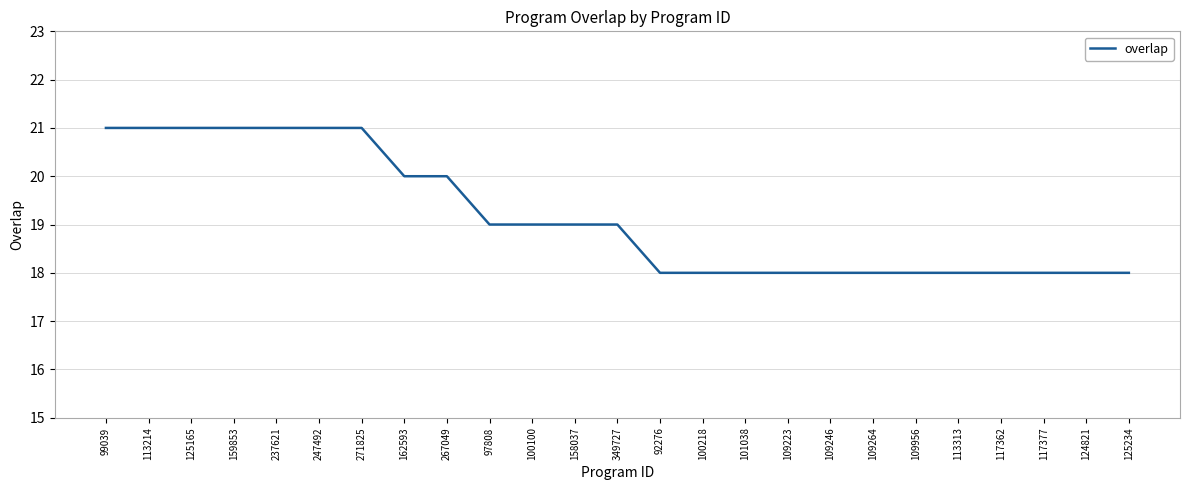

What is the difference between the maximum and second lowest values?

3